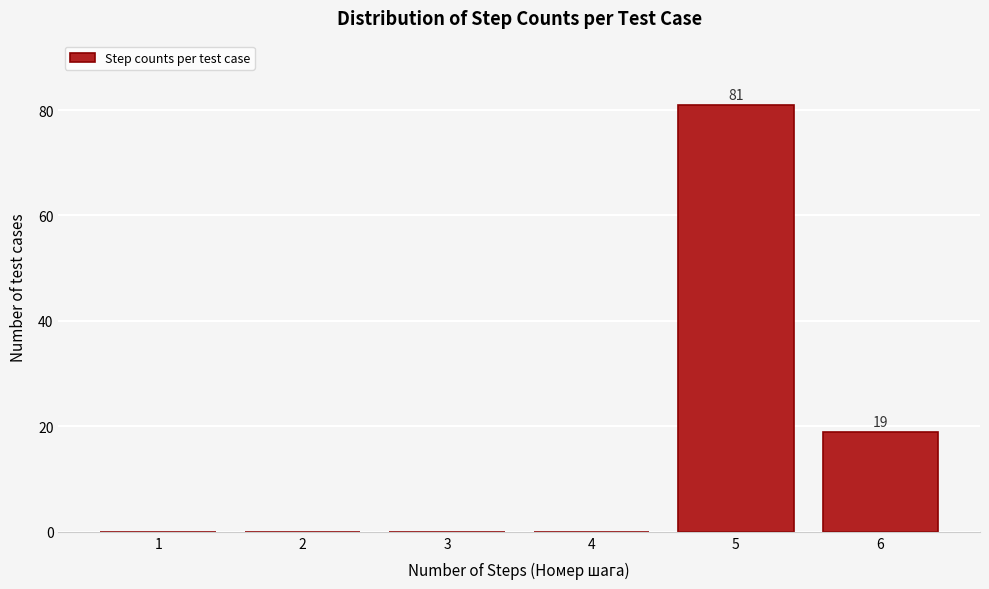

Reading right to left, list all the values displayed in this chart.

6=19	5=81	4=0	3=0	2=0	1=0